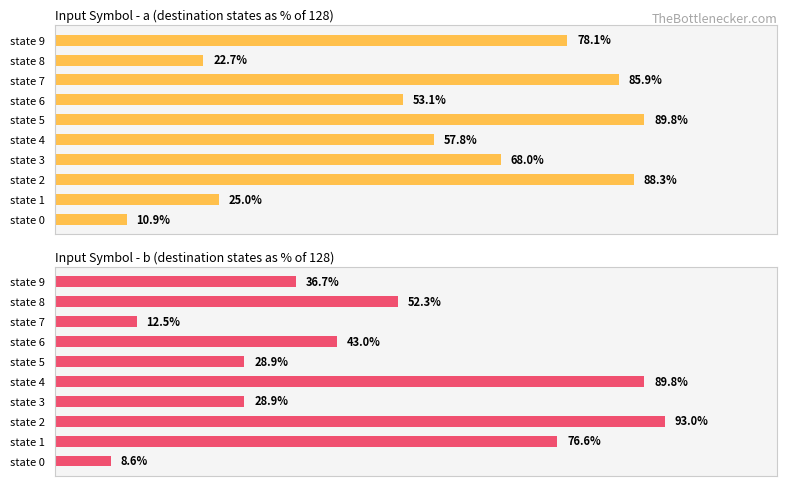

List the labels in order of Input Symbol - b (destination states as % of 128) value, largest first.

2, 4, 1, 8, 6, 9, 3, 5, 7, 0